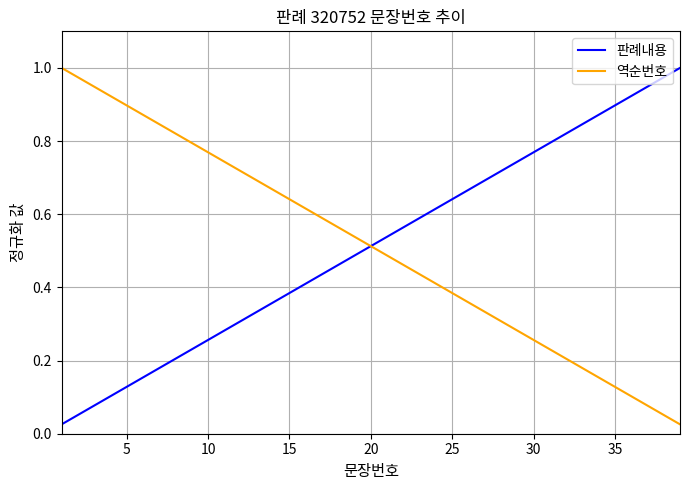

True or false: 판례내용 has more than 0 points higher than both neighbors.

False